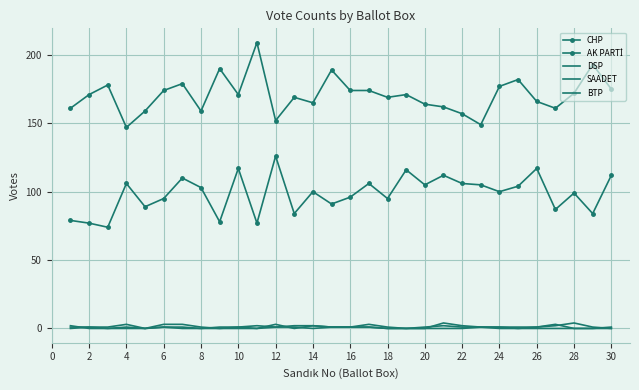

Reading right to left, extract all data points from this chart.

CHP: 175	193	172	161	166	182	177	149	157	162	164	171	169	174	174	189	165	169	152	209	171	190	159	179	174	159	147	178	171	161
AK PARTİ: 112	84	99	87	117	104	100	105	106	112	105	116	95	106	96	91	100	84	126	77	117	78	103	110	95	89	106	74	77	79
DSP: 0	0	0	0	0	0	1	1	0	0	0	0	0	1	1	1	2	2	1	0	0	0	0	1	1	0	1	0	0	2
SAADET: 1	0	0	3	1	1	1	1	2	4	0	0	1	3	1	1	0	1	1	2	1	0	1	3	3	0	0	0	1	1
BTP: 0	1	4	2	1	0	0	1	1	2	1	0	0	1	1	1	2	0	3	0	1	1	0	0	1	0	3	1	1	0